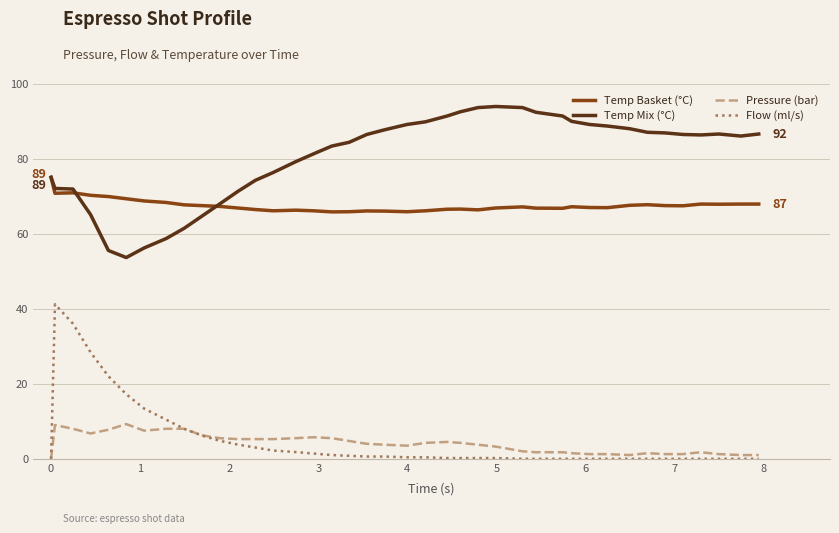

True or false: Pressure (bar) and Temp Mix (°C) cross at least once.

False